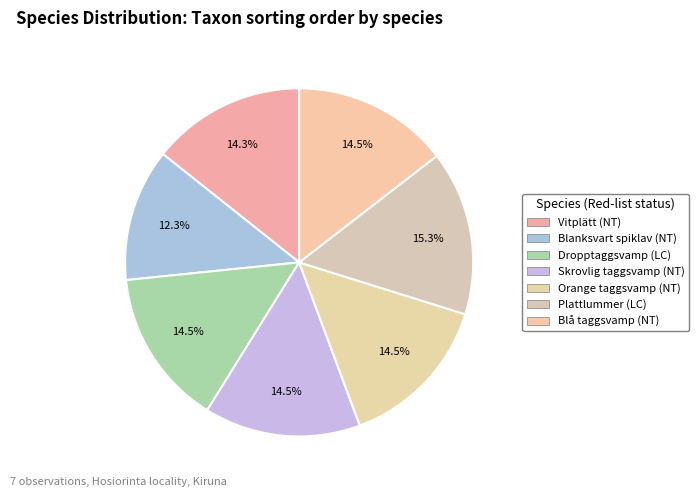

What percentage is the Skrovlig taggsvamp slice, to the nearest percent?

15%